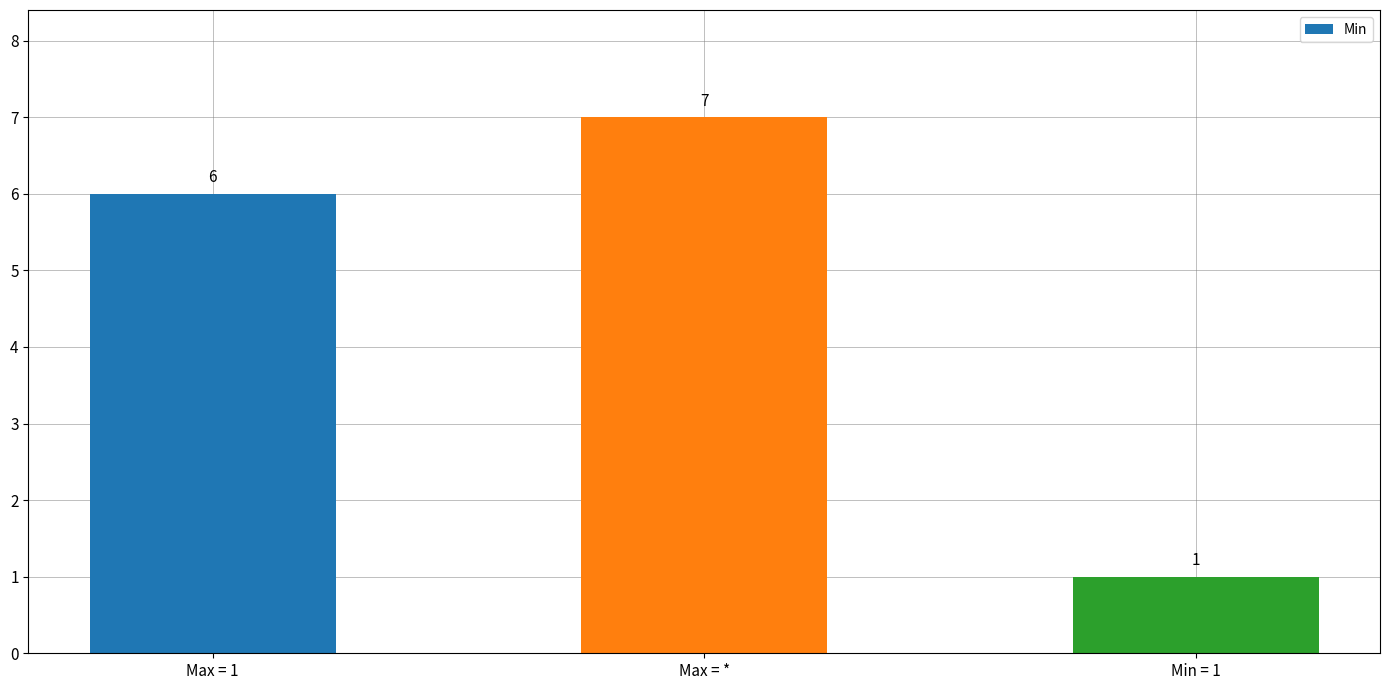

How many bars are there in total?

3